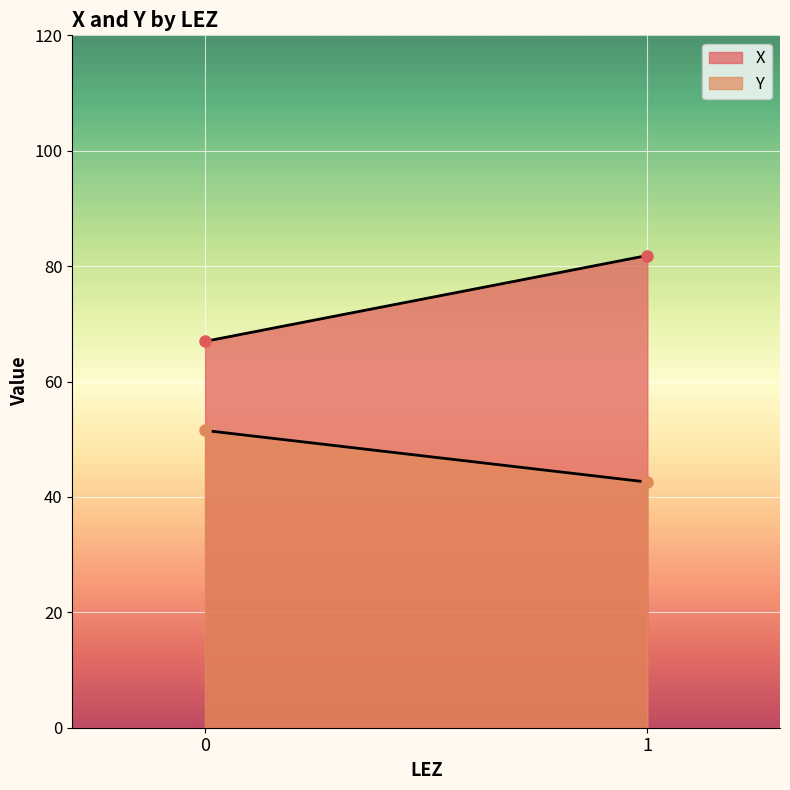

Reading right to left, list all the values displayed in this chart.

X: 1=81.8	0=67.0
Y: 1=42.6	0=51.5